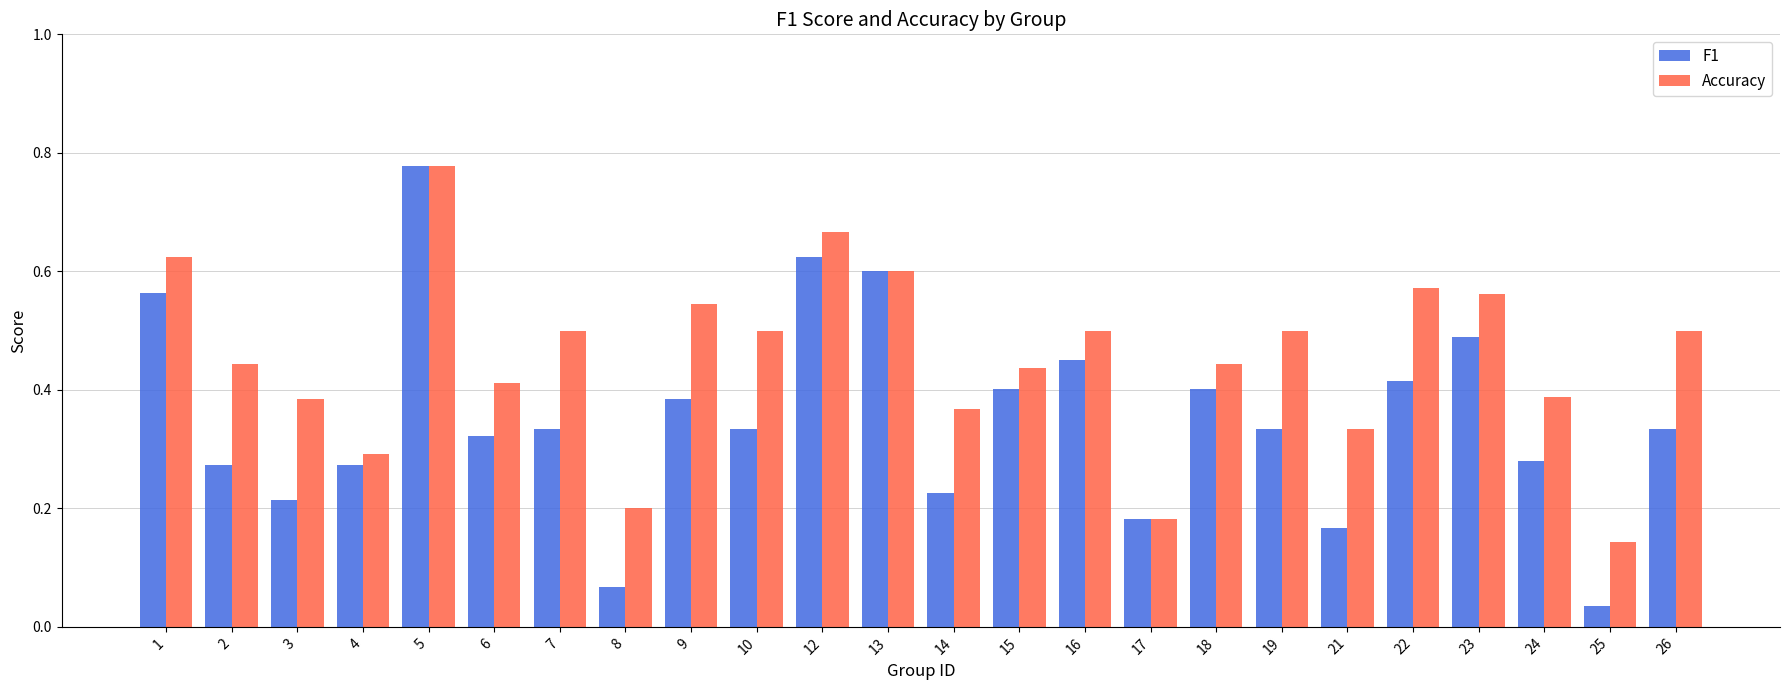

Where is Accuracy nearest to the value 0?

25